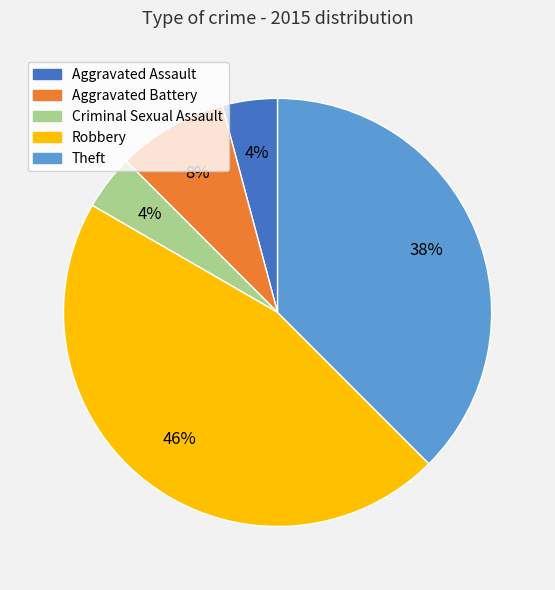

To the nearest percent, what percentage of the pie is Aggravated Assault?

4%